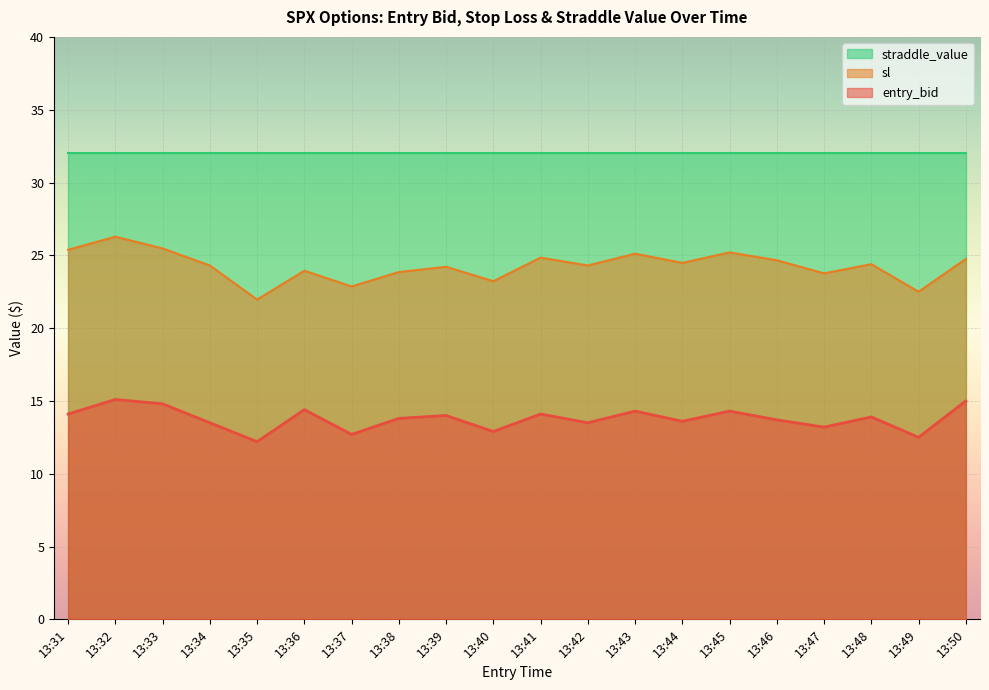

What is the value of the sl point at the 17th from the left?

23.8